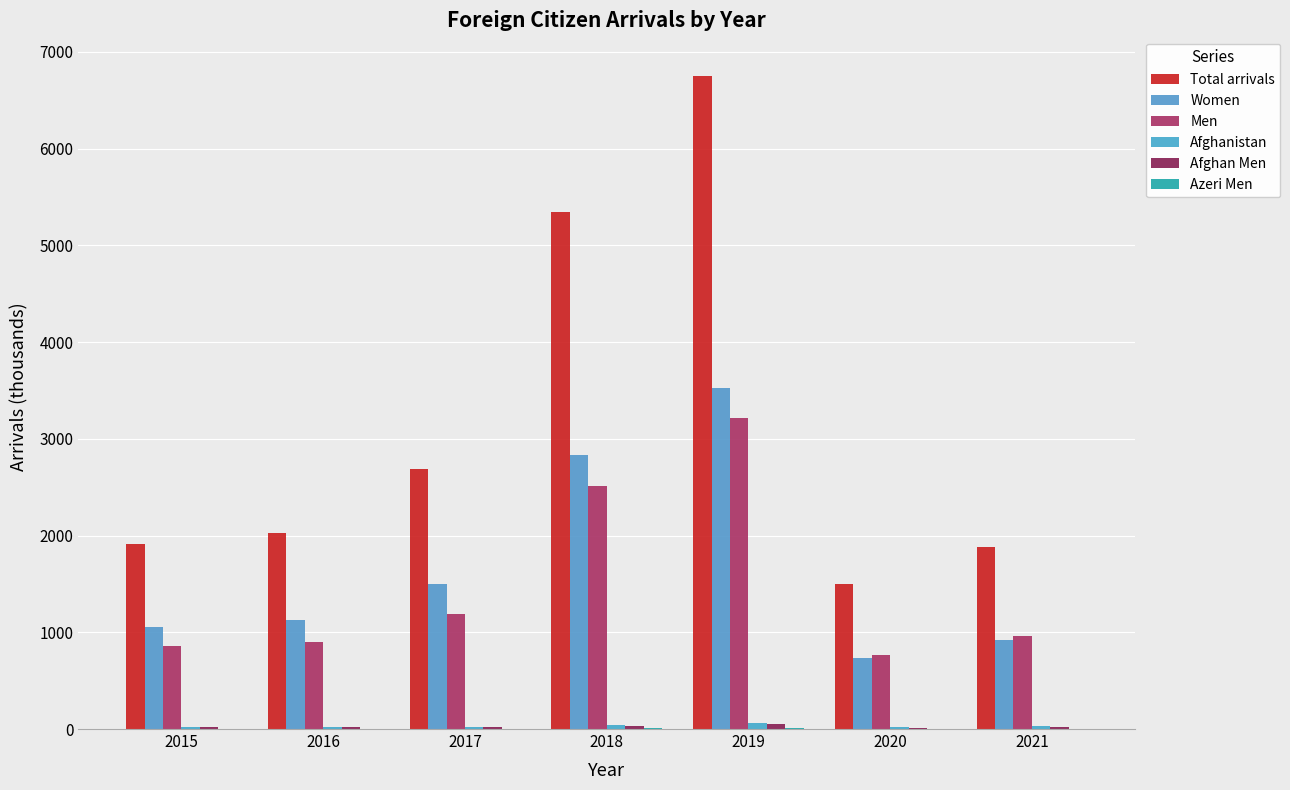

How many categories are shown in the chart?

7